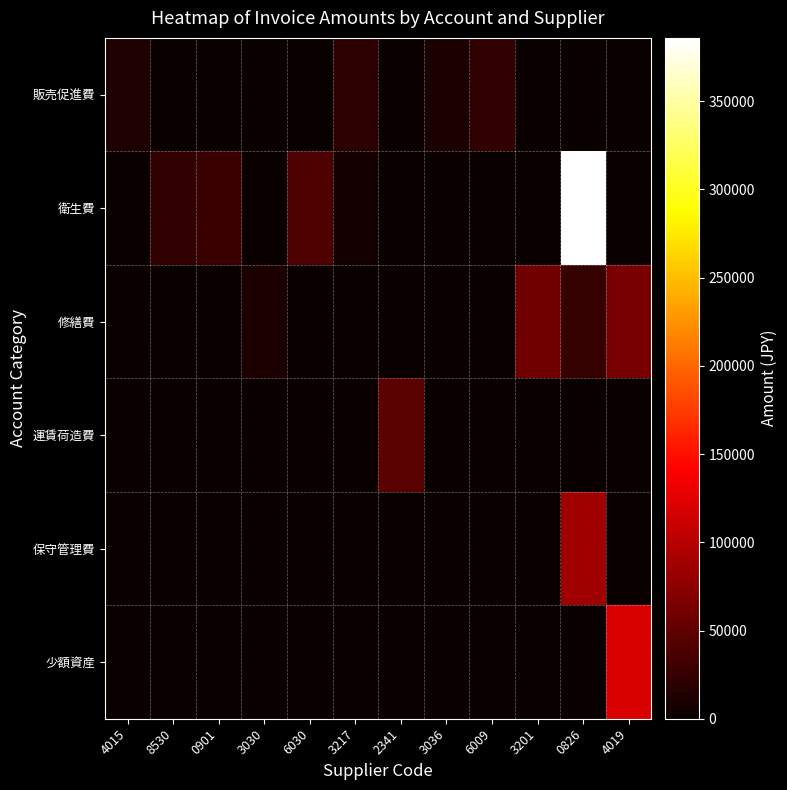

At which category is the sum across all series the highest?

0826